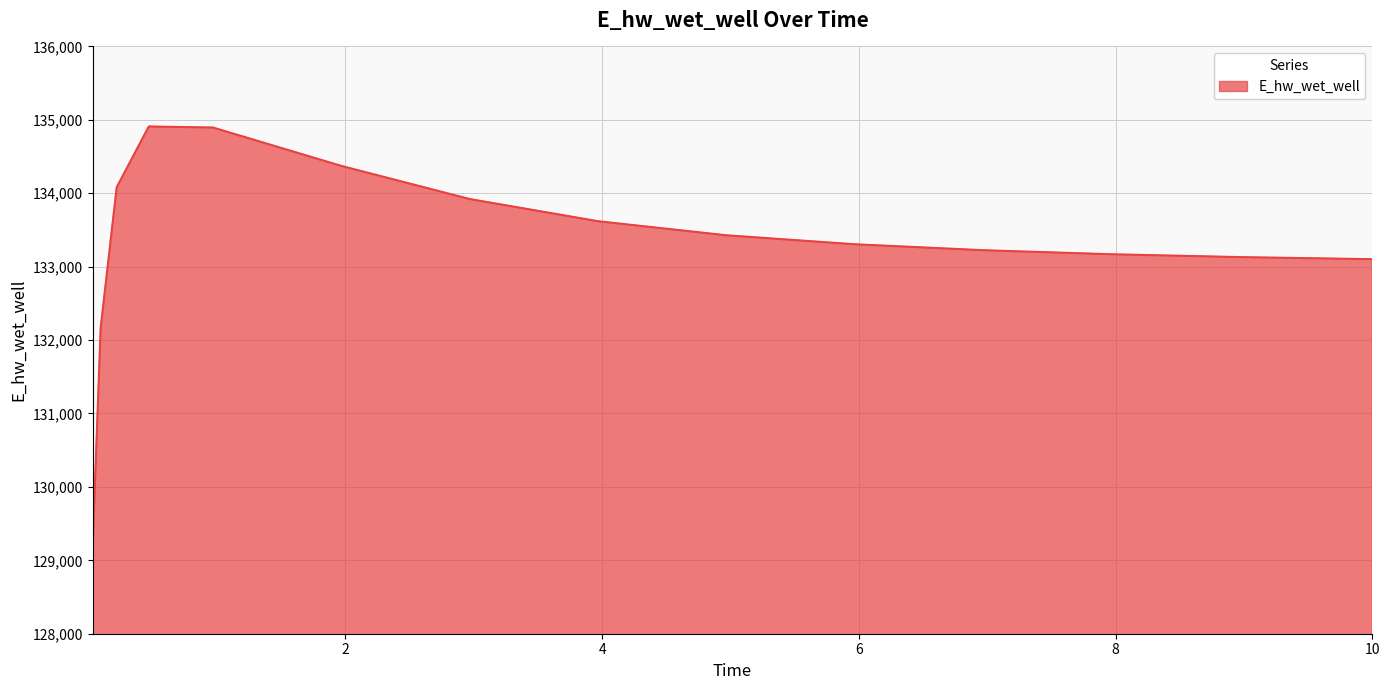

How many lines are shown in the chart?

1